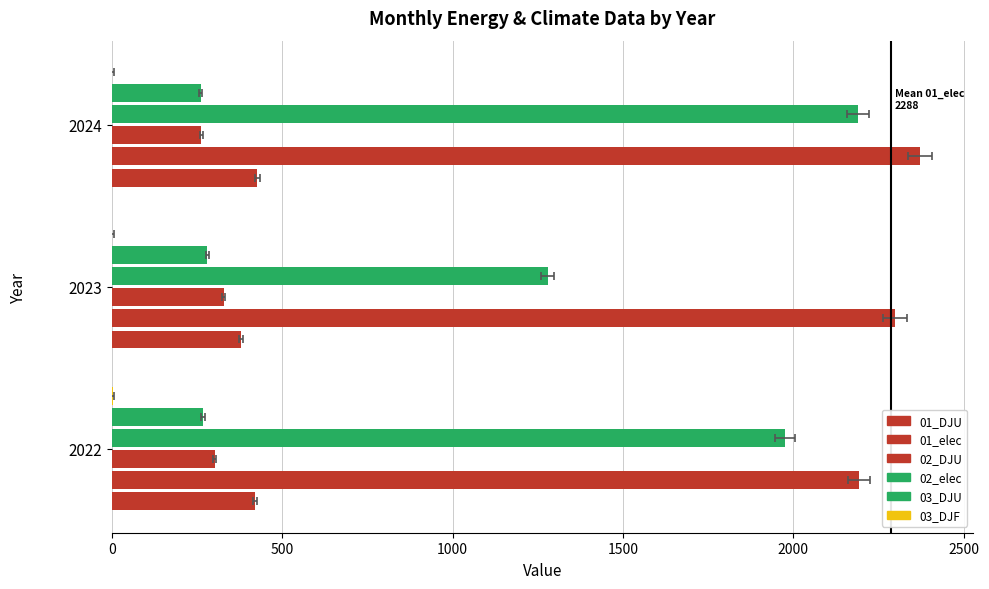

Is the value of 03_DJU at 2022 greater than the value of 02_DJU at 2023?

No